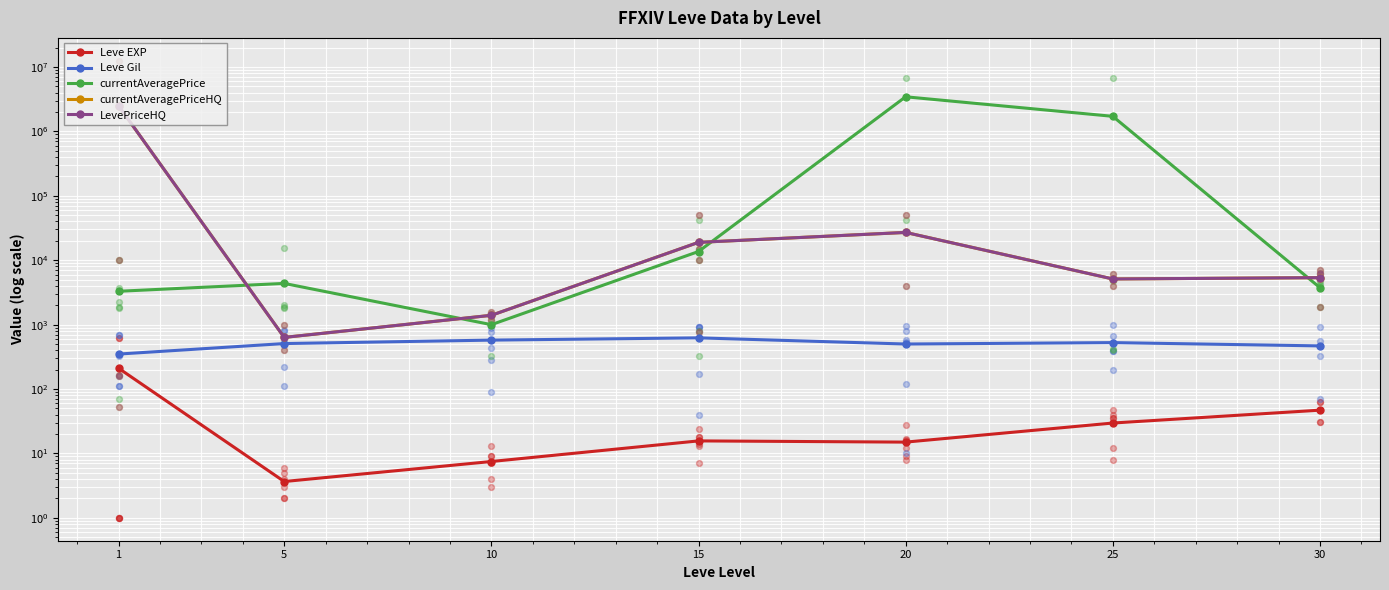

Which series has the largest total across all categories?

currentAveragePrice